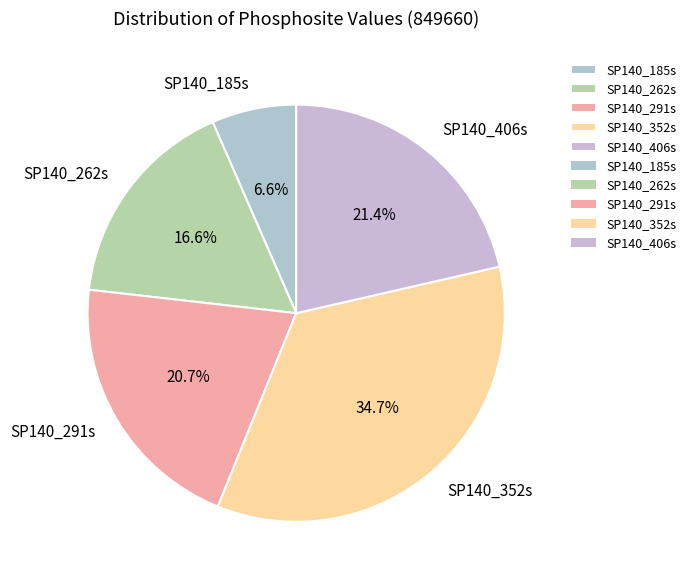

How many segments does this pie chart have?

5